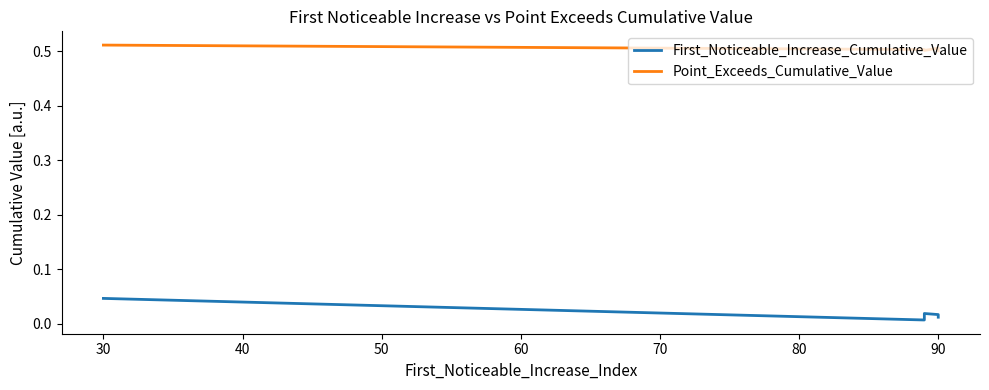

What value does the Point_Exceeds_Cumulative_Value series have at 30?

0.5